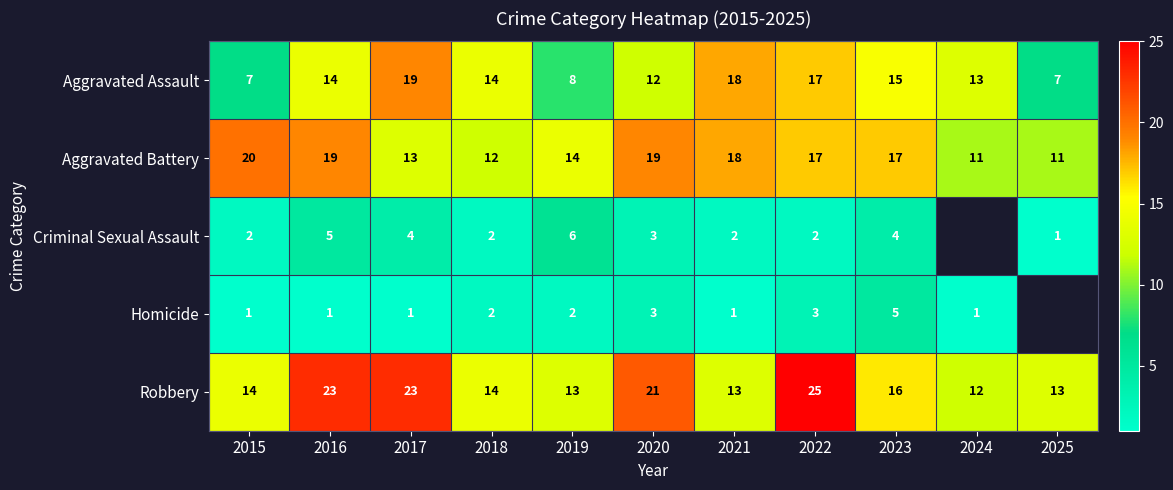

At which category is the sum across all series the highest?

2022